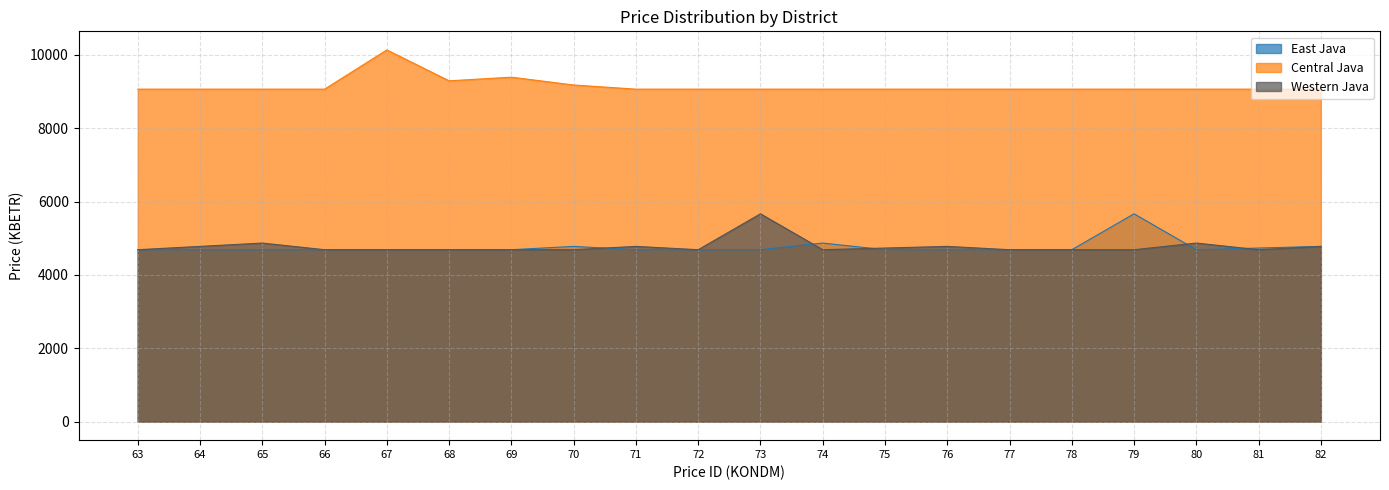

What is the highest value of the Central Java series?

10136.0